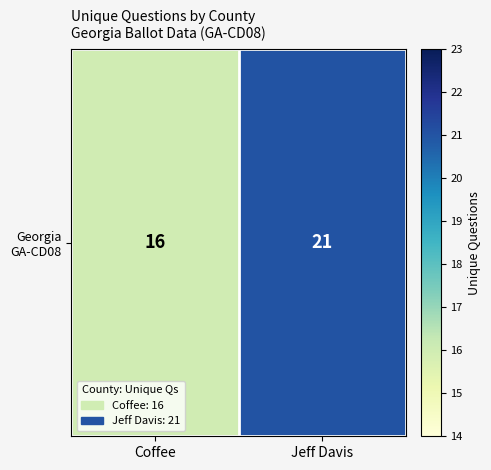

The value at Coffee is 16. True or false?

True